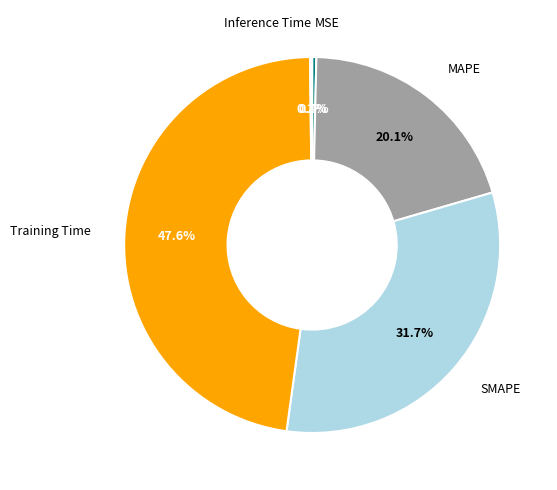

Which has a higher value, SMAPE or Training Time?

Training Time